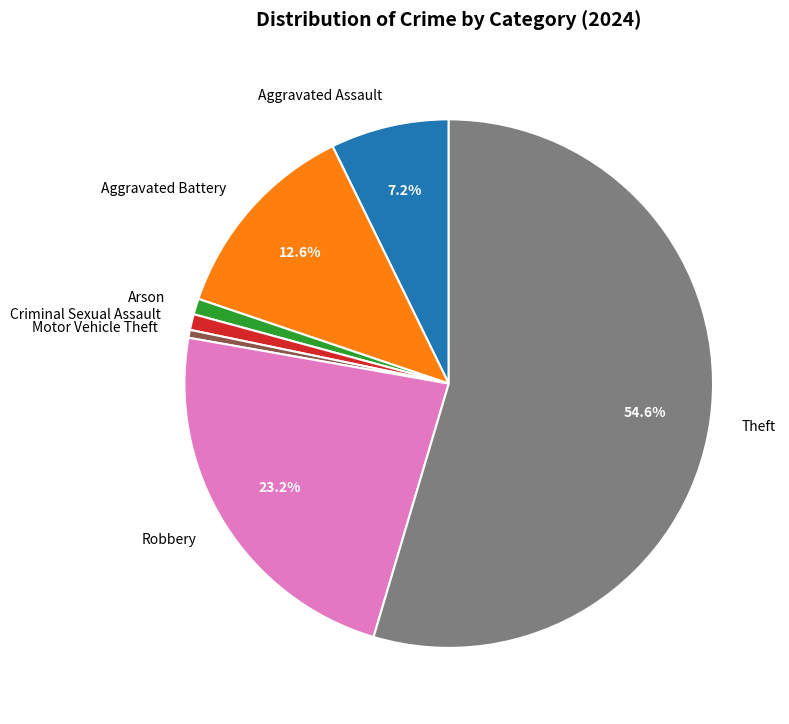

Which has a higher value, Robbery or Arson?

Robbery